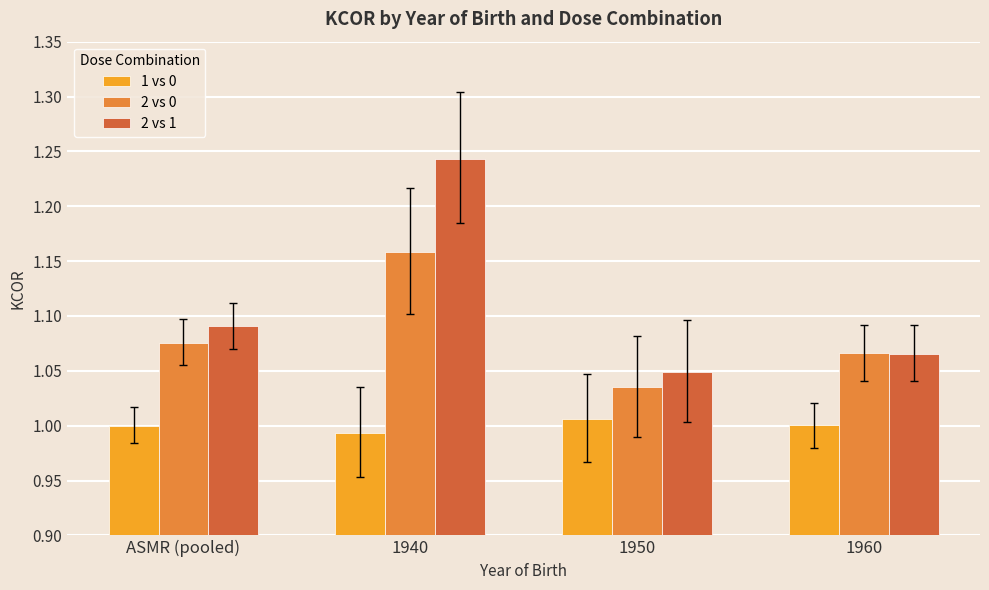

At which category is the sum across all series the highest?

1940